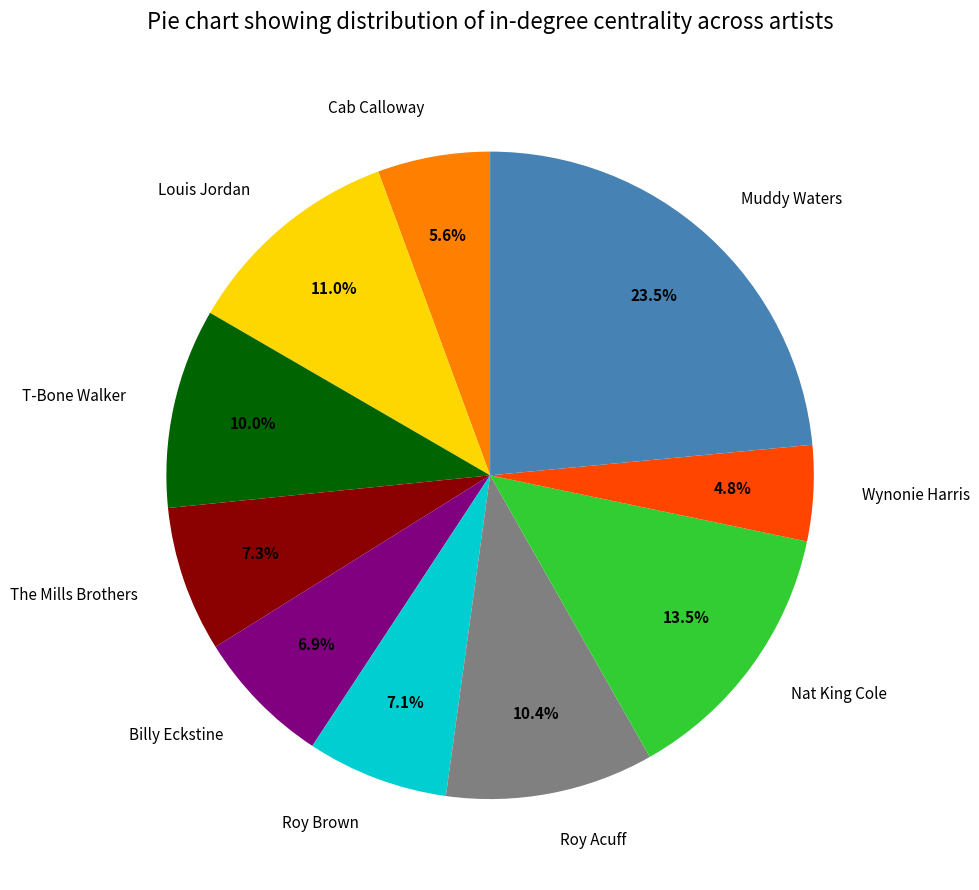

To the nearest percent, what is the average slice percentage?

10%